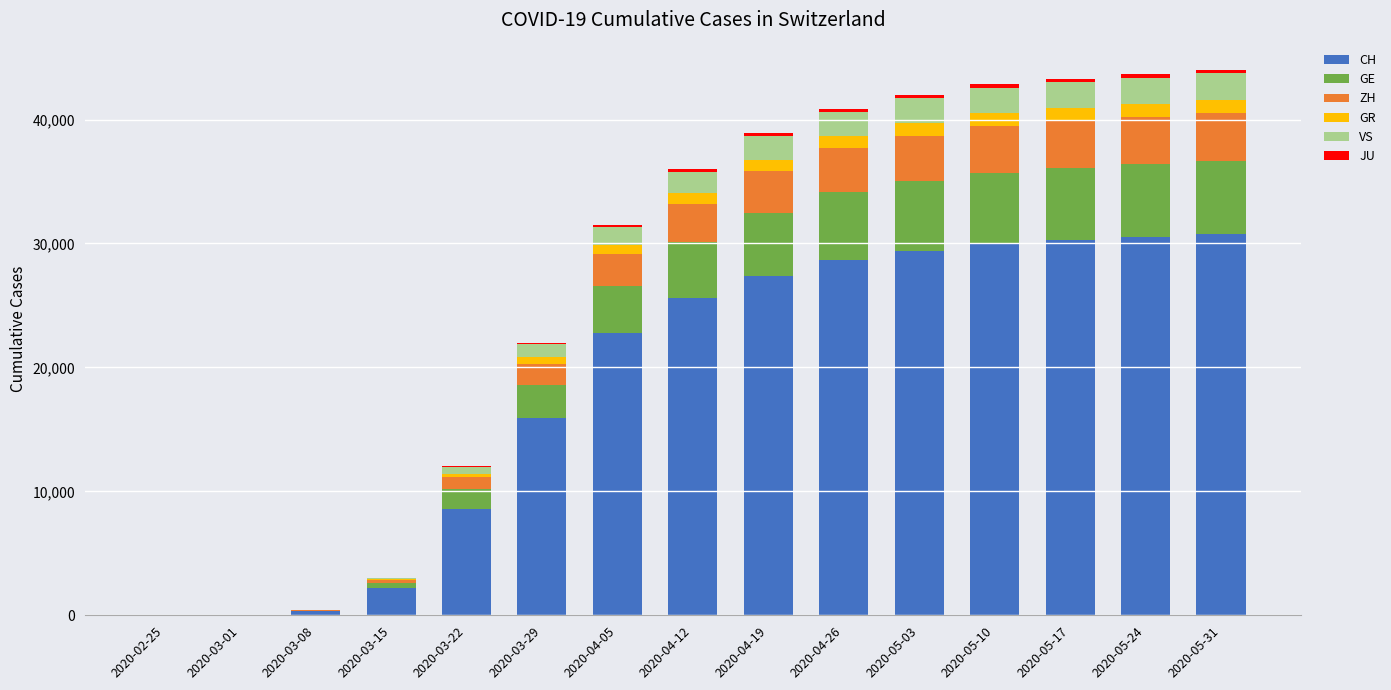

What is the highest value of the CH series?

30746